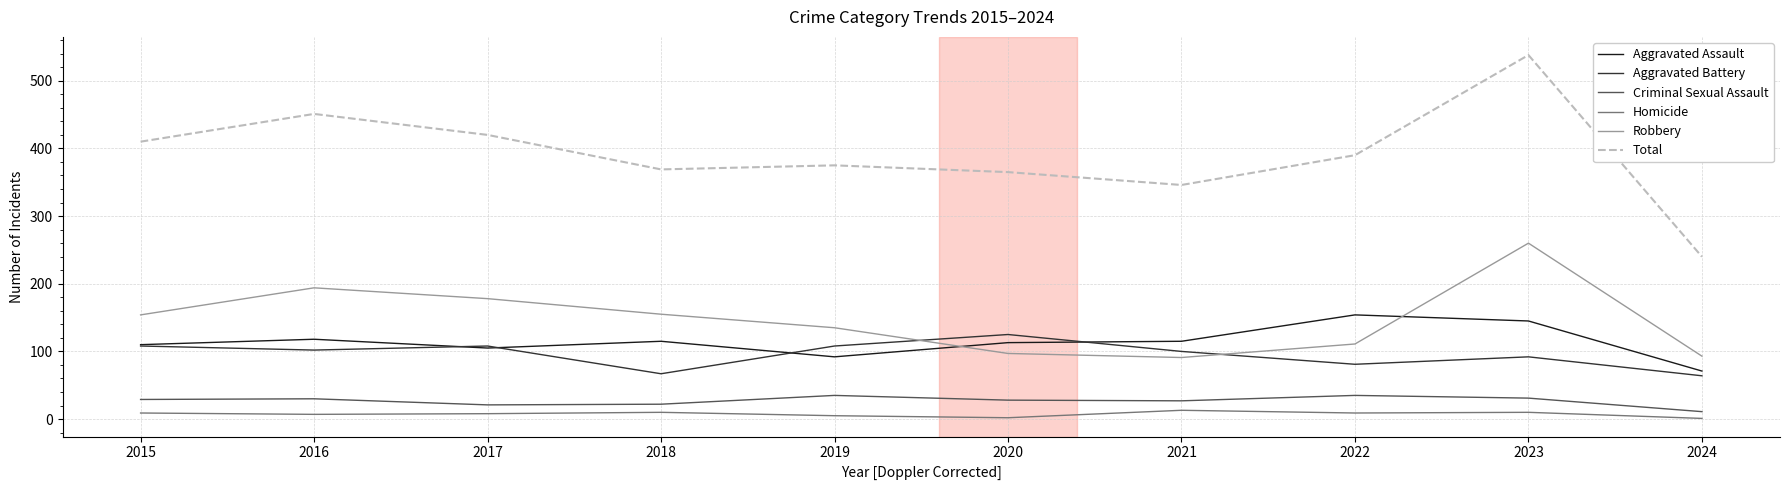

Which label corresponds to the largest value in the chart?

2023